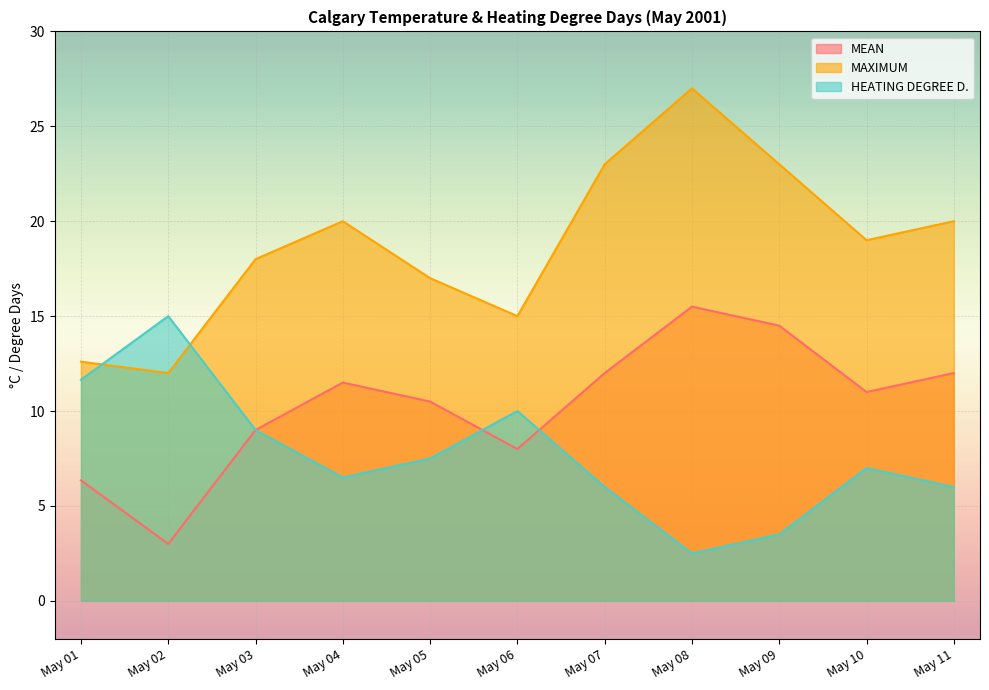

What is the approximate value of MEAN at May 05?

10.5